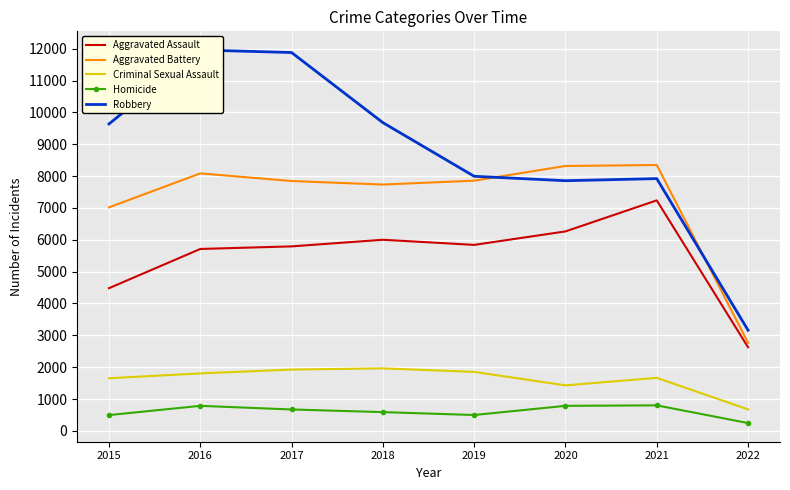

What is the value of the Robbery point at the 1st from the left?

9638